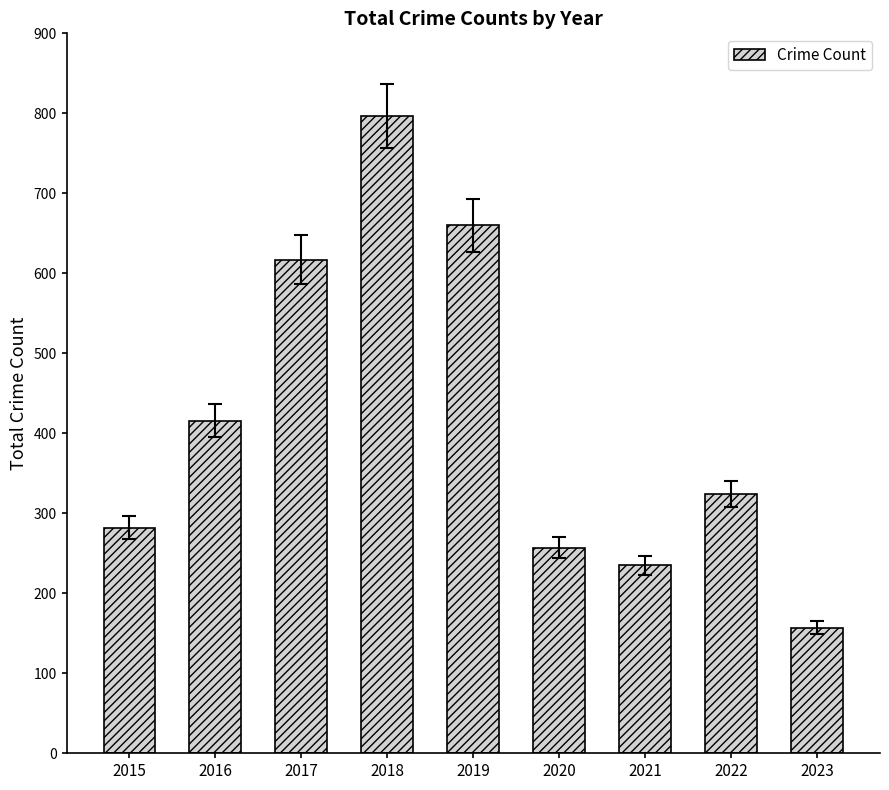

Rank the categories by value from lowest to highest.

2023, 2021, 2020, 2015, 2022, 2016, 2017, 2019, 2018